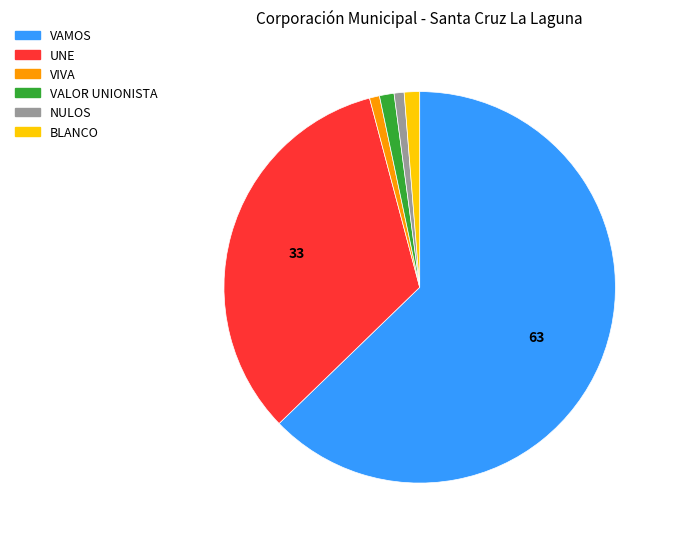

Does any single category account for the majority?

Yes